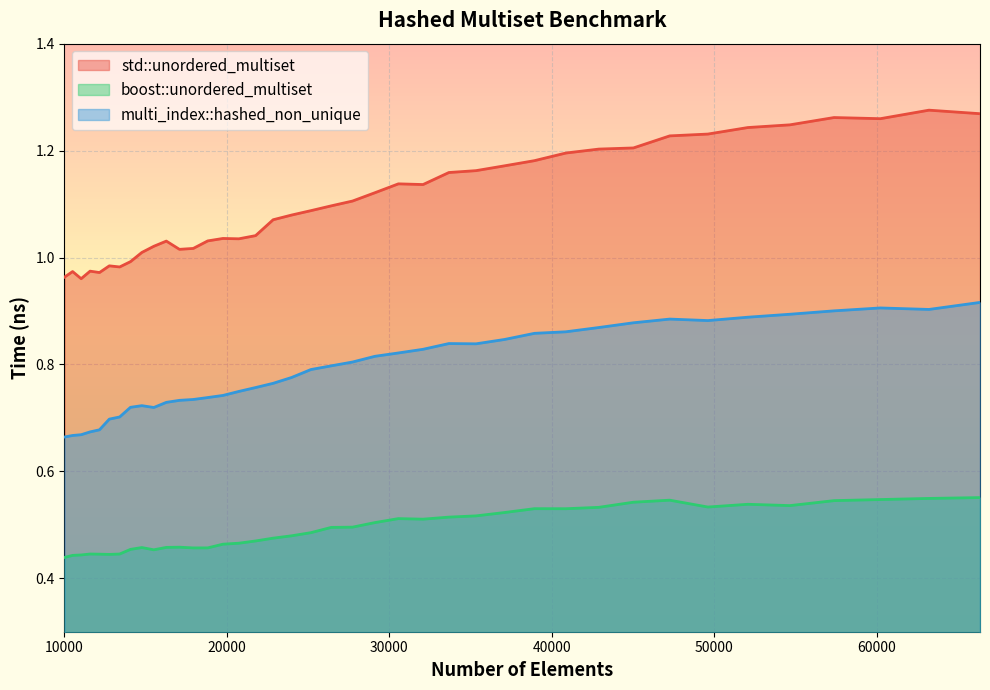

At which category does std::unordered_multiset reach its first local peak?

10500